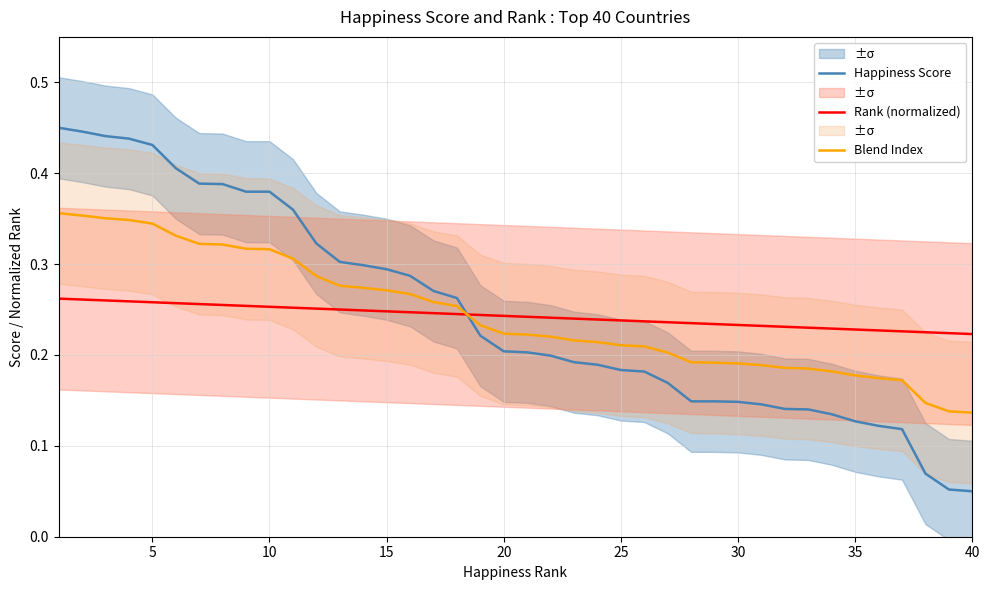

The value of Happiness Score at 5 is 0.7. True or false?

False